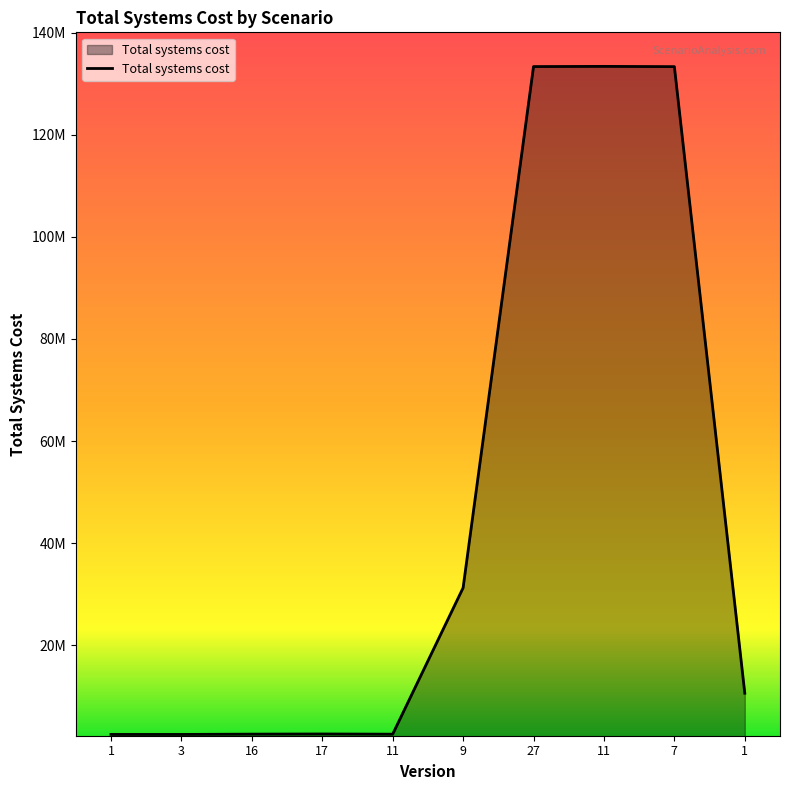

Reading right to left, transcribe all the data shown in this chart.

1=10591087.4	7=133359637.0	11=133408786.2	27=133370788.8	9=31241417.5	11=2564354.2	17=2605262.3	16=2574460.6	3=2515551.7	1=2516900.7